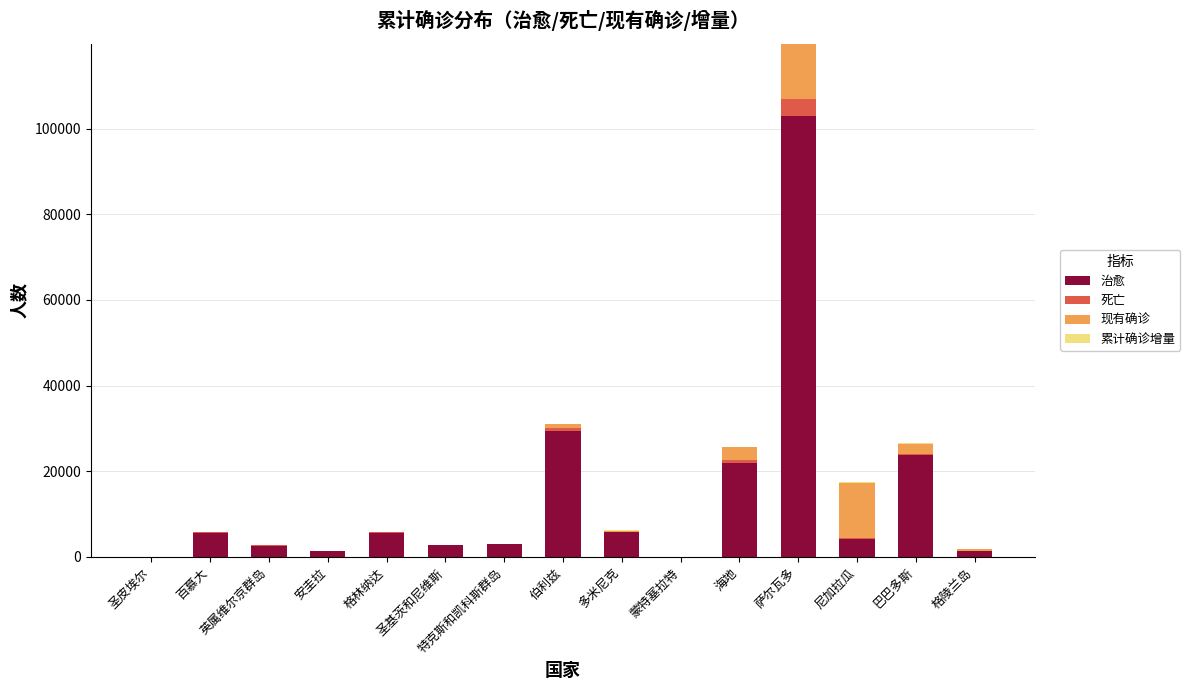

Count the number of categories in the chart.

15